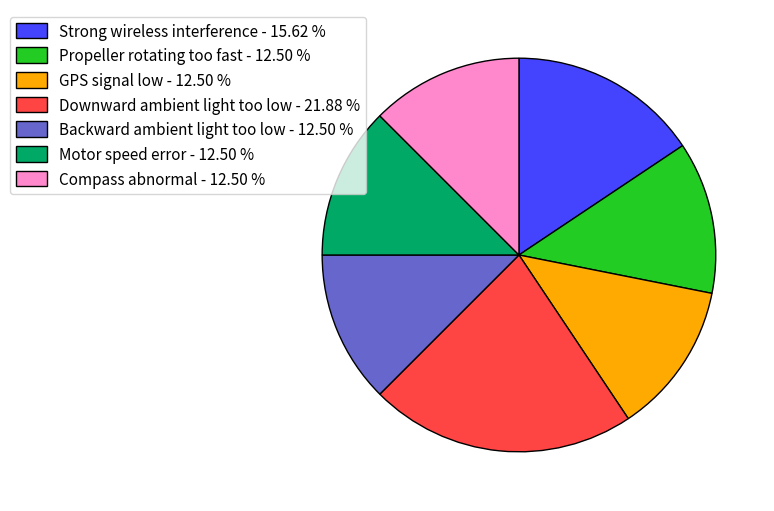

Does any single category account for the majority?

No